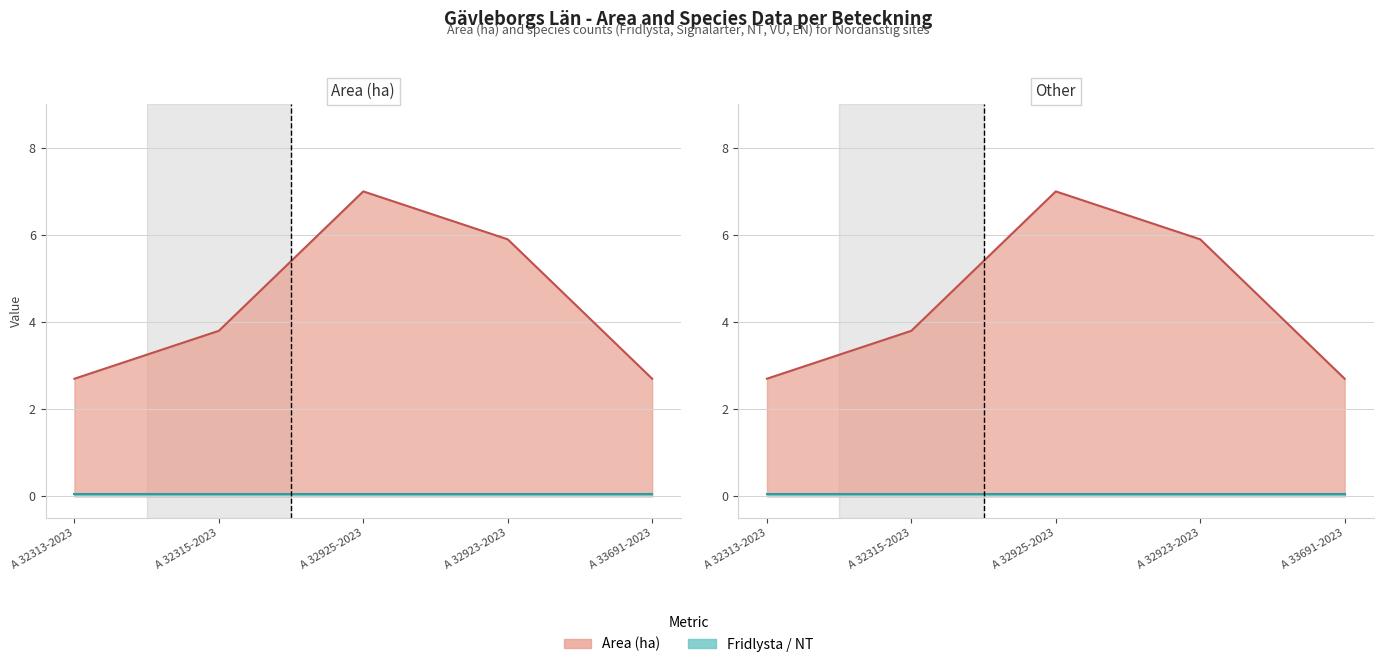

Does the chart have visible grid lines?

Yes